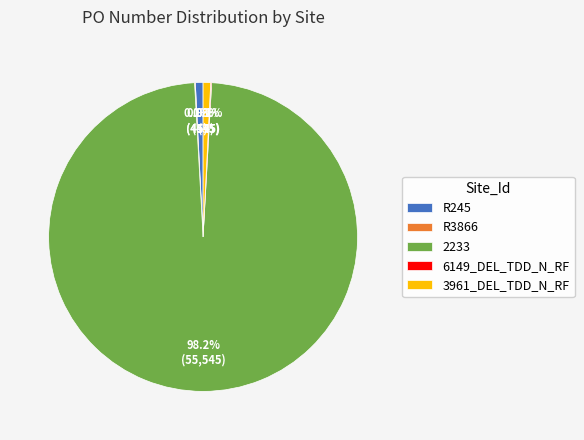

To the nearest percent, what is the difference between the largest and smallest slice percentages?

98%